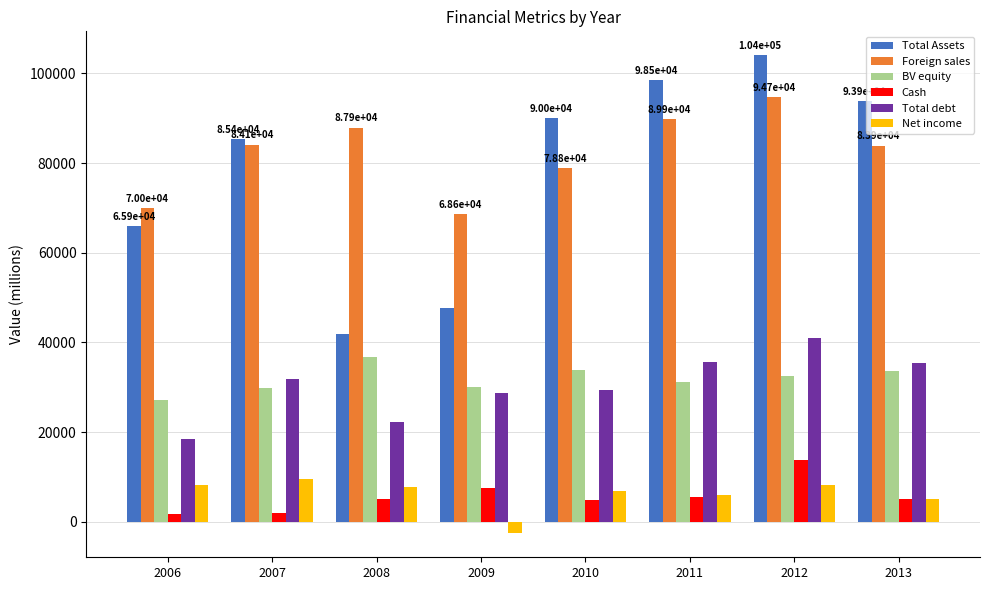

What is the lowest value of the Foreign sales series?

68581